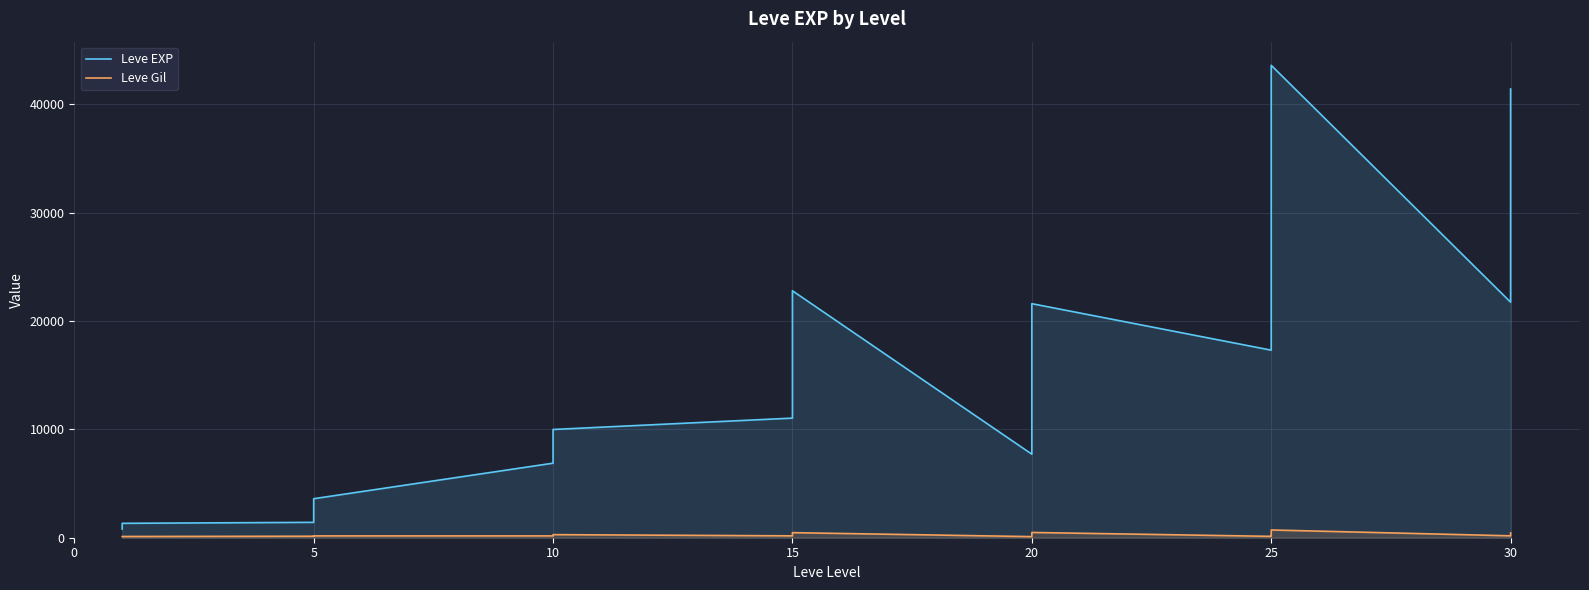

Reading left to right, transcribe all the data shown in this chart.

Leve EXP: 800	800	980	1330	1330	1420	1420	2490	3600	6880	8930	8930	9990	11040	16920	16920	22790	22790	7710	11560	17120	21600	21600	21600	17310	21650	25250	26160	36390	43600	21740	41410	41410	41410
Leve Gil: 112	112	113	114	115	139	140	169	169	169	175	191	284	172	174	230	234	468	101	101	230	281	344	485	126	203	229	326	379	715	175	296	372	440